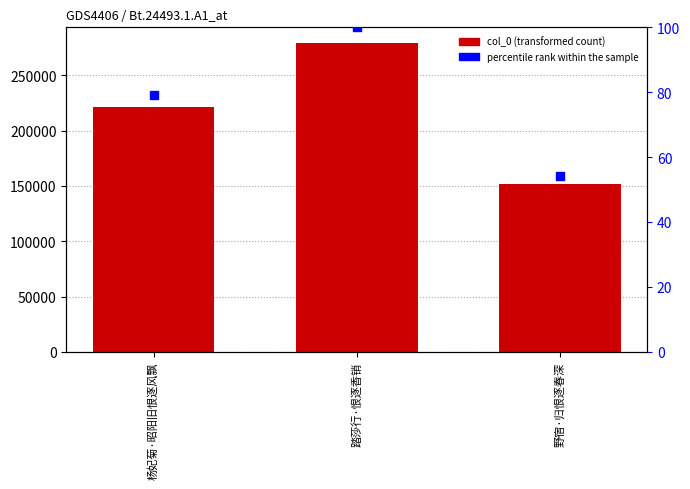

What are all the series names shown in the legend?

col_0, percentile rank within the sample